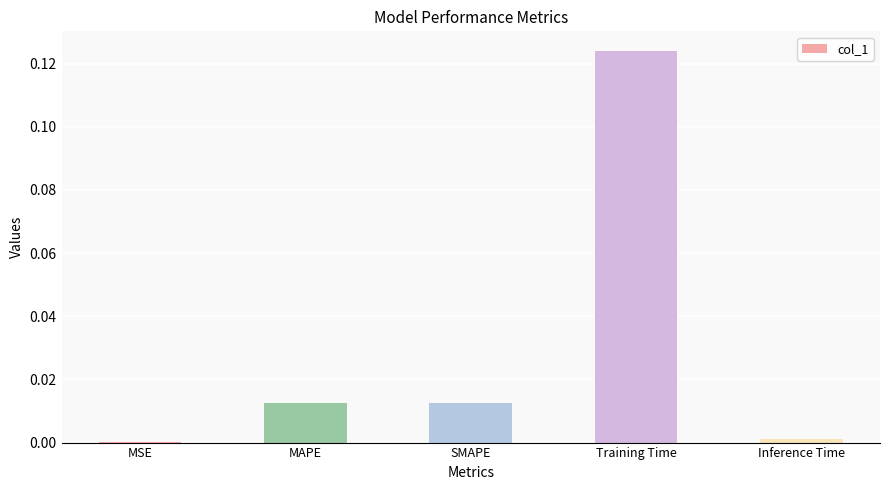

The chart shows a value of 0.0 at SMAPE. True or false?

True